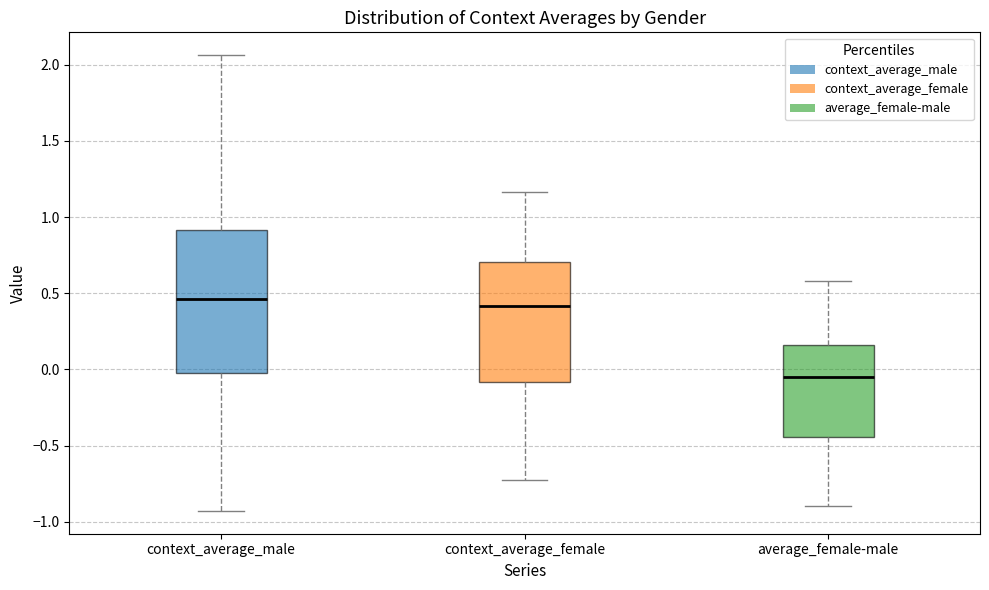

Which box is the tallest, from its lower edge to its upper edge?

context_average_male